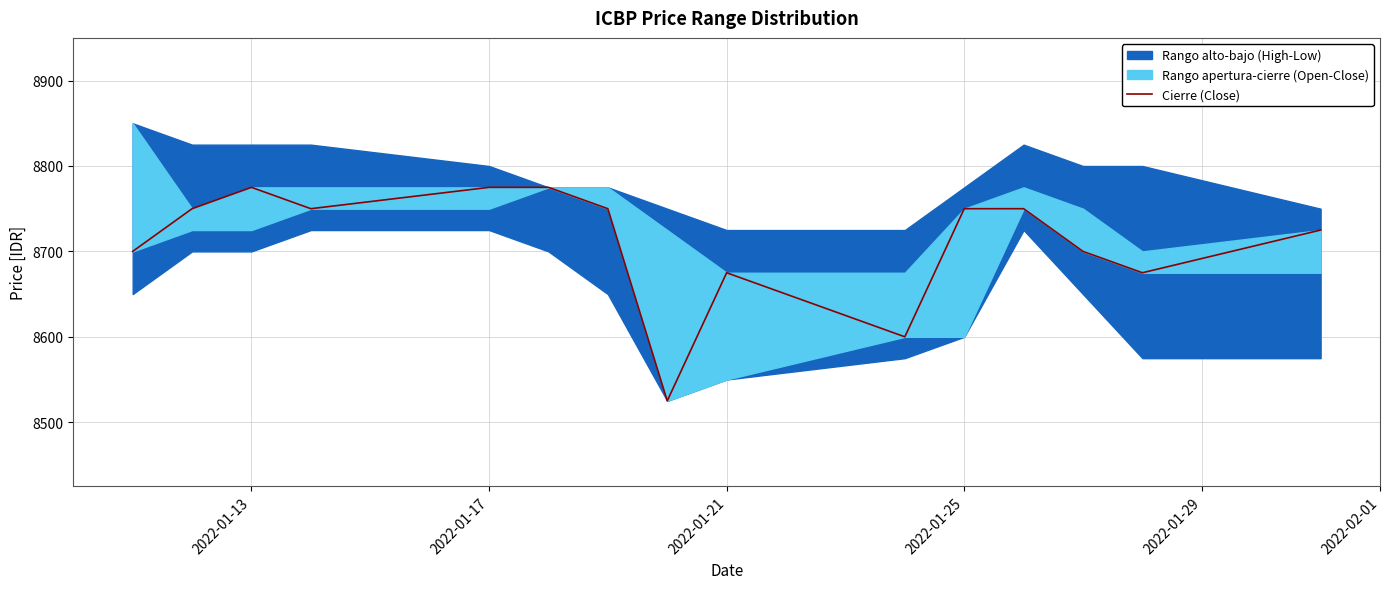

Where is the data nearest to the value 8650?

2022-01-21